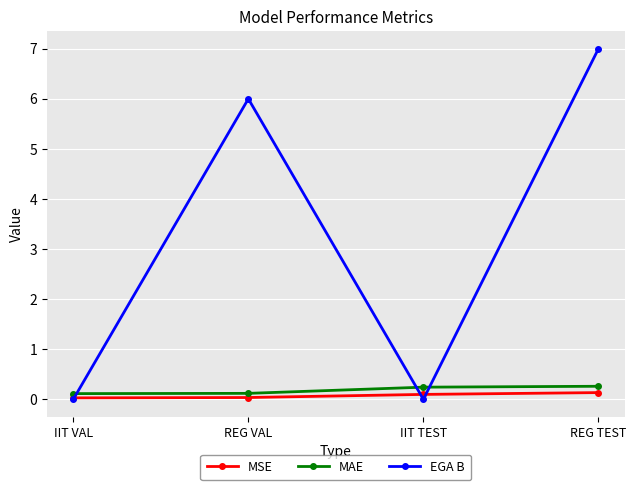

What is the sum of the MAE values at IIT VAL and REG VAL?

0.2